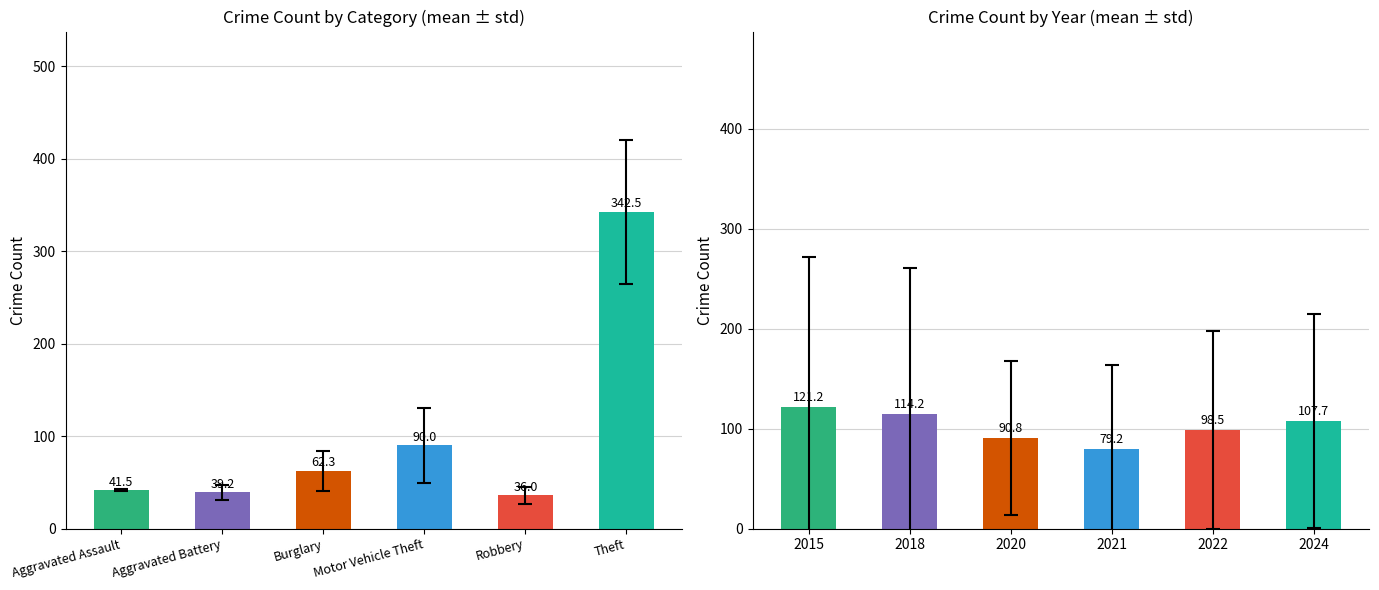

What is the difference between the second highest and minimum values in the 2015 series?

22.6